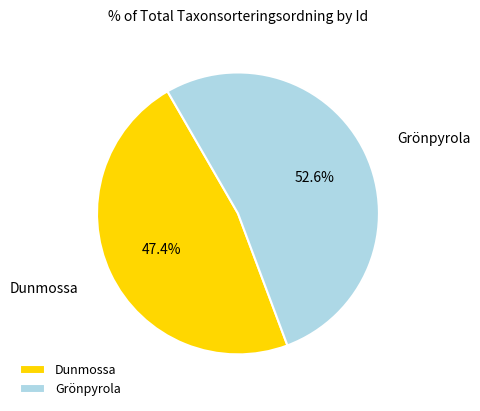

Which category has the smallest portion of the pie?

Dunmossa